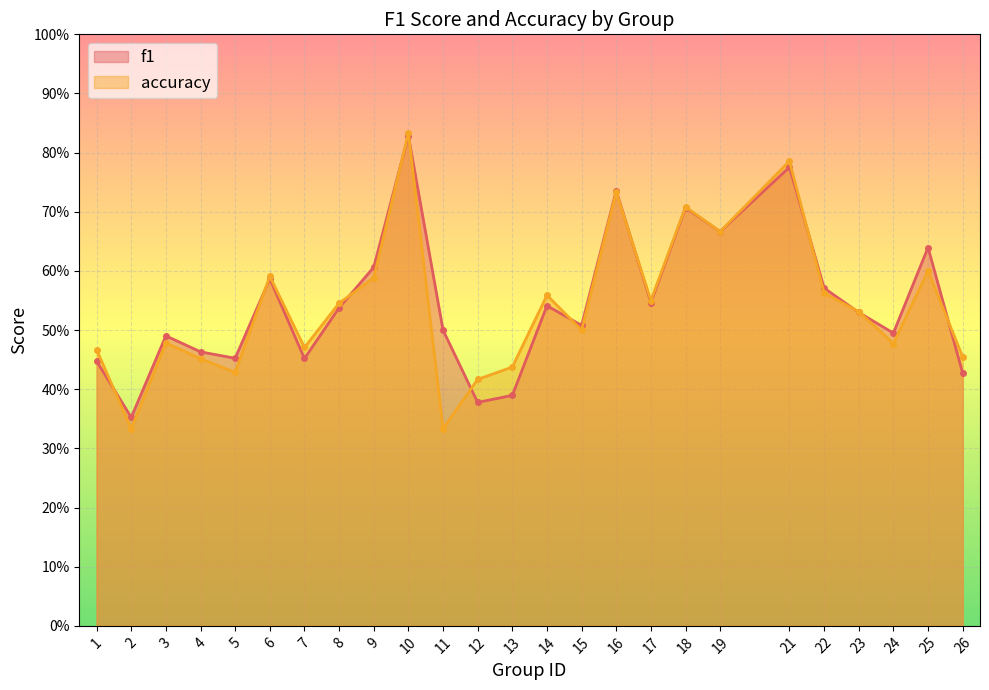

Reading left to right, extract all data points from this chart.

f1: 0.4	0.4	0.5	0.5	0.5	0.6	0.5	0.5	0.6	0.8	0.5	0.4	0.4	0.5	0.5	0.7	0.5	0.7	0.7	0.8	0.6	0.5	0.5	0.6	0.4
accuracy: 0.5	0.3	0.5	0.5	0.4	0.6	0.5	0.5	0.6	0.8	0.3	0.4	0.4	0.6	0.5	0.7	0.6	0.7	0.7	0.8	0.6	0.5	0.5	0.6	0.5